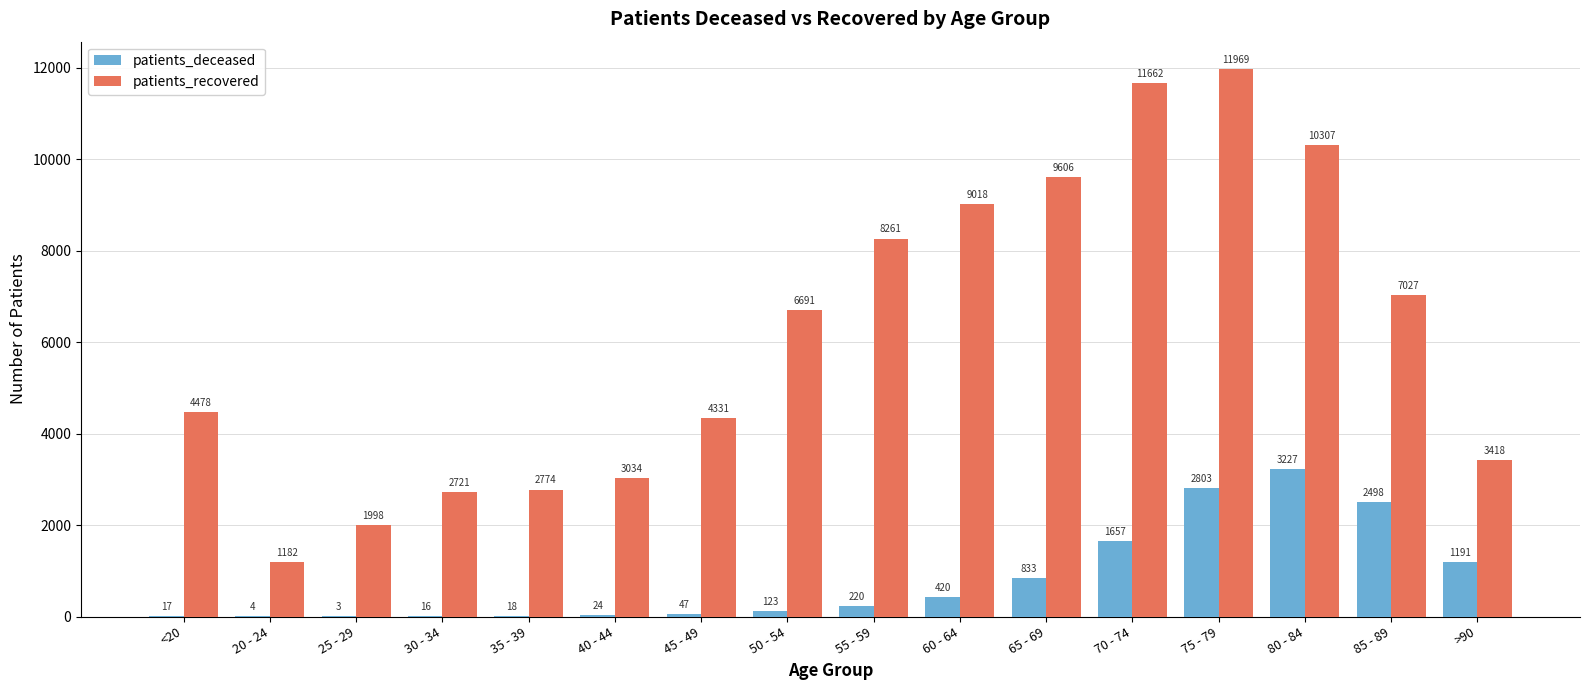

Where is patients_recovered nearest to the value 6575?

50 - 54